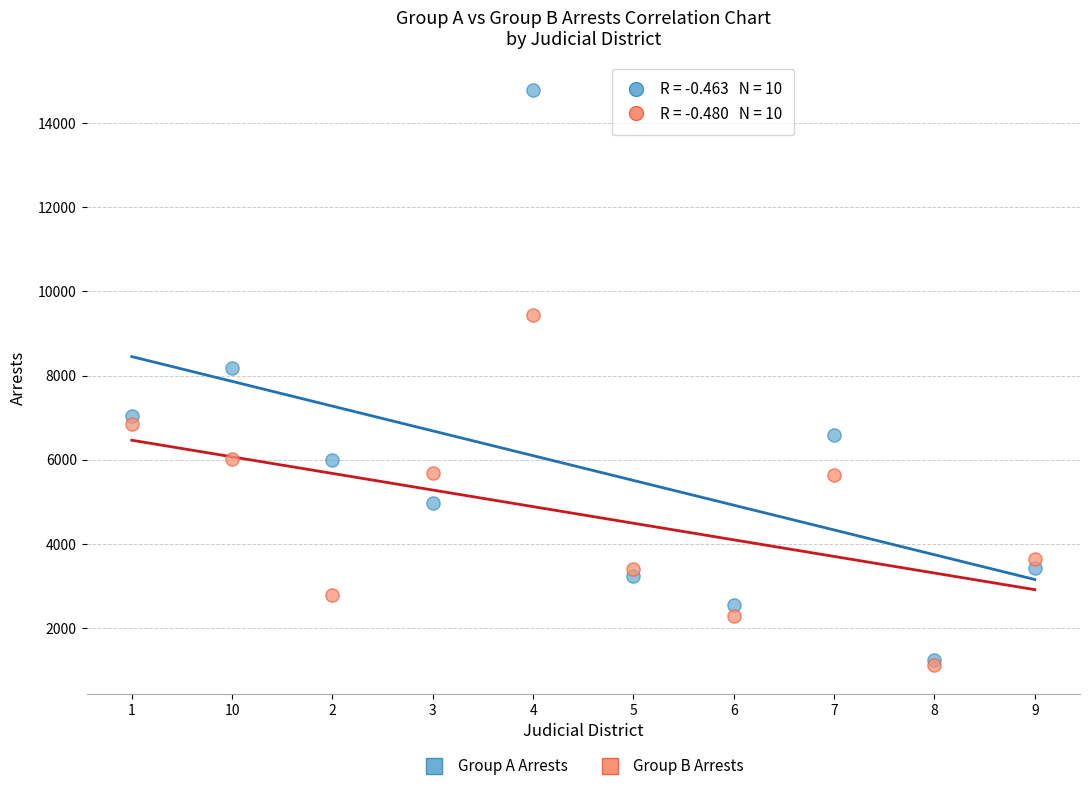

Across all series, what Y value is closest to 7956?

8183